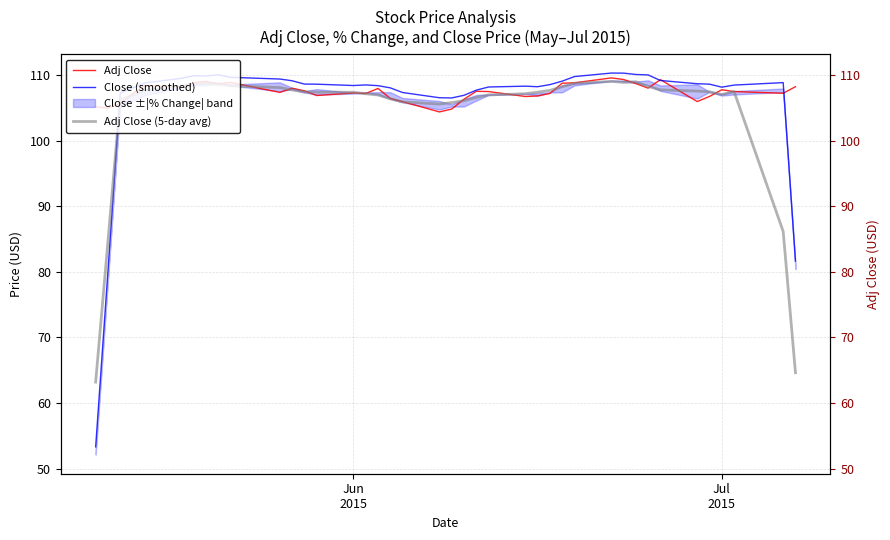

Which series ends up on top after the final intersection of Adj Close and Close (smoothed)?

Adj Close